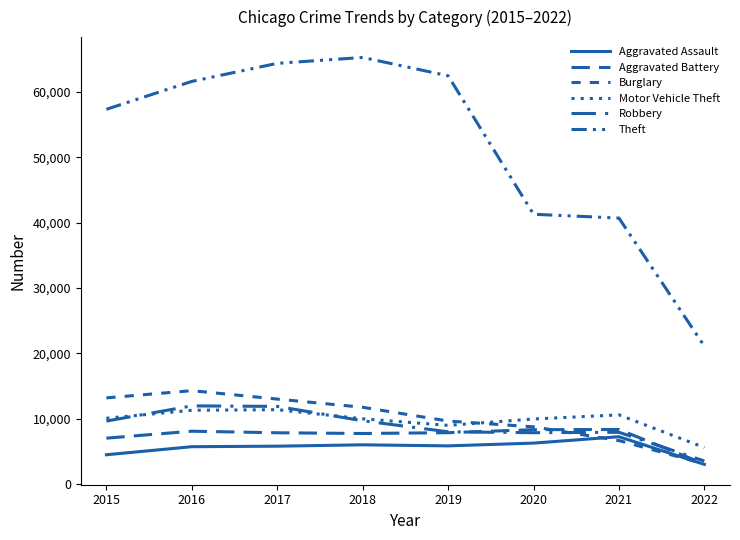

Does the chart display data point markers on the line(s)?

No